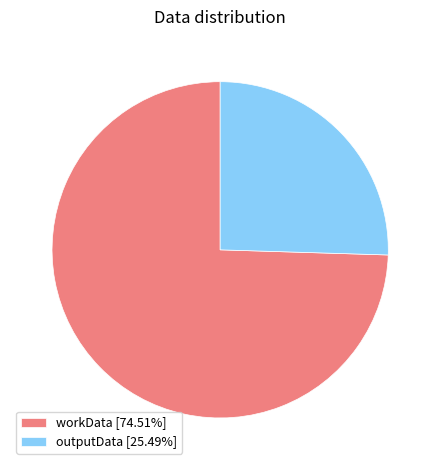

Does workData account for over 50% of the chart?

Yes